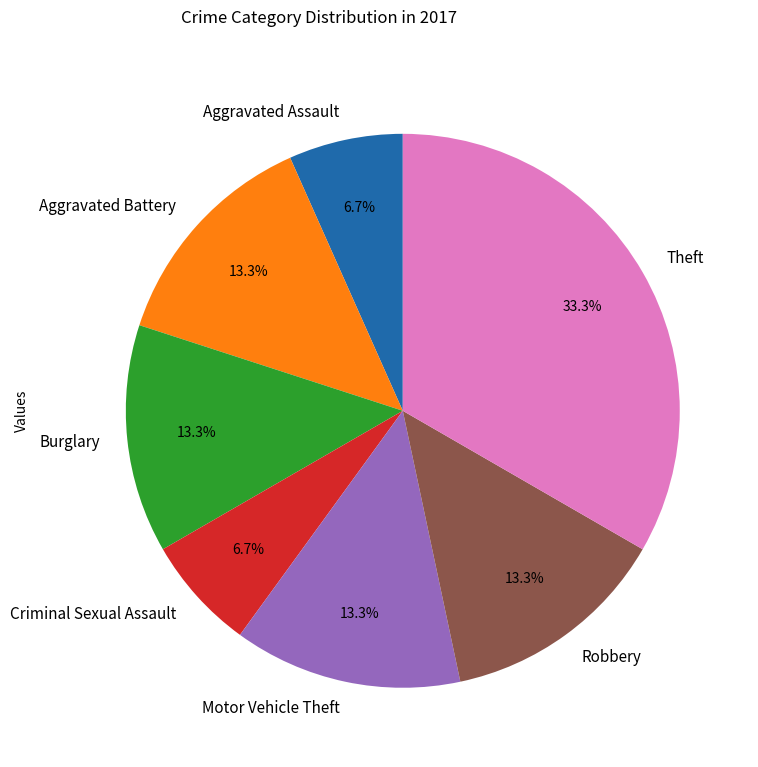

What percentage is the Robbery slice, to the nearest percent?

13%